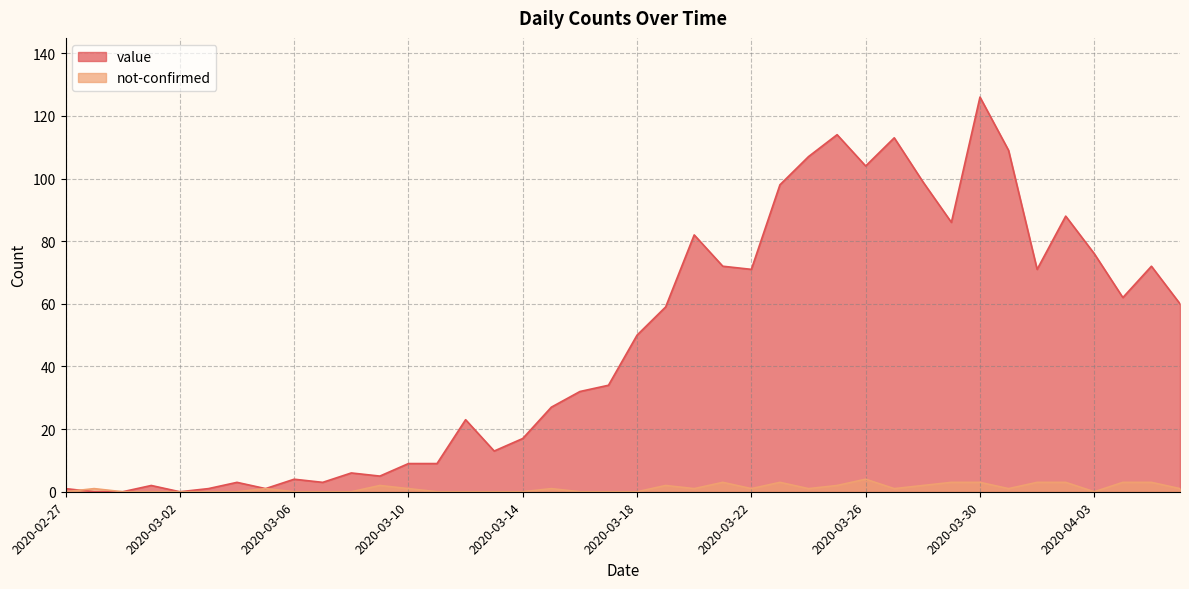

What is the sum of the value values at 2020-03-21 and 2020-02-29?

72